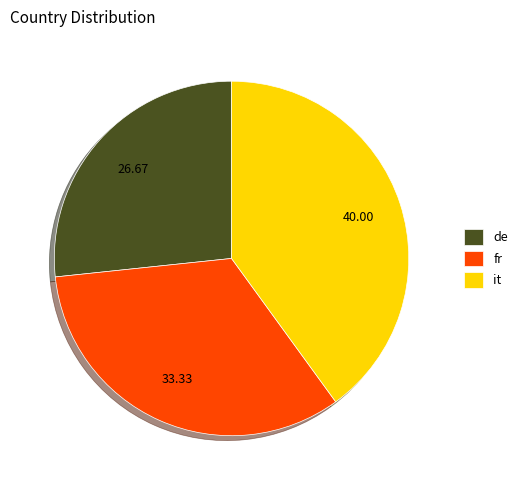

Between fr and de, which is larger?

fr